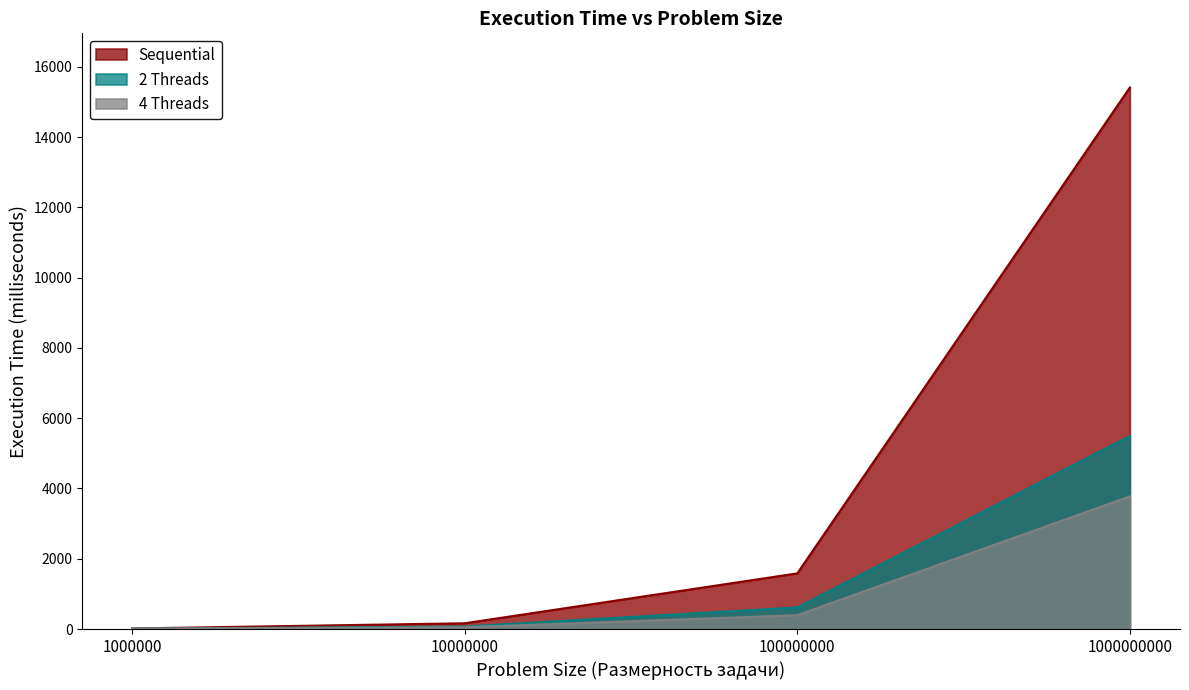

Count the number of categories in the chart.

4